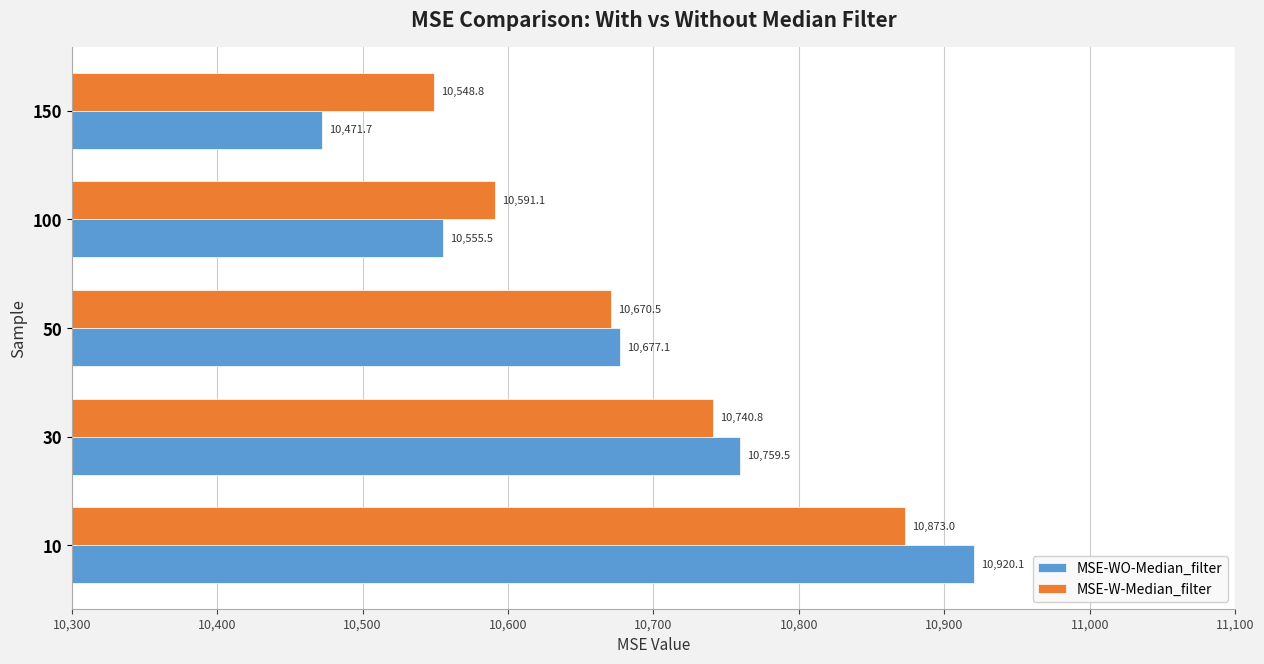

What is the difference between the highest and lowest values at 30?

18.7